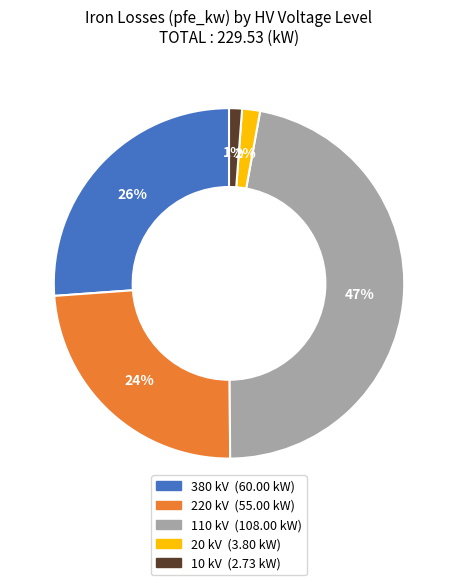

To the nearest percent, what is the average slice percentage?

20%